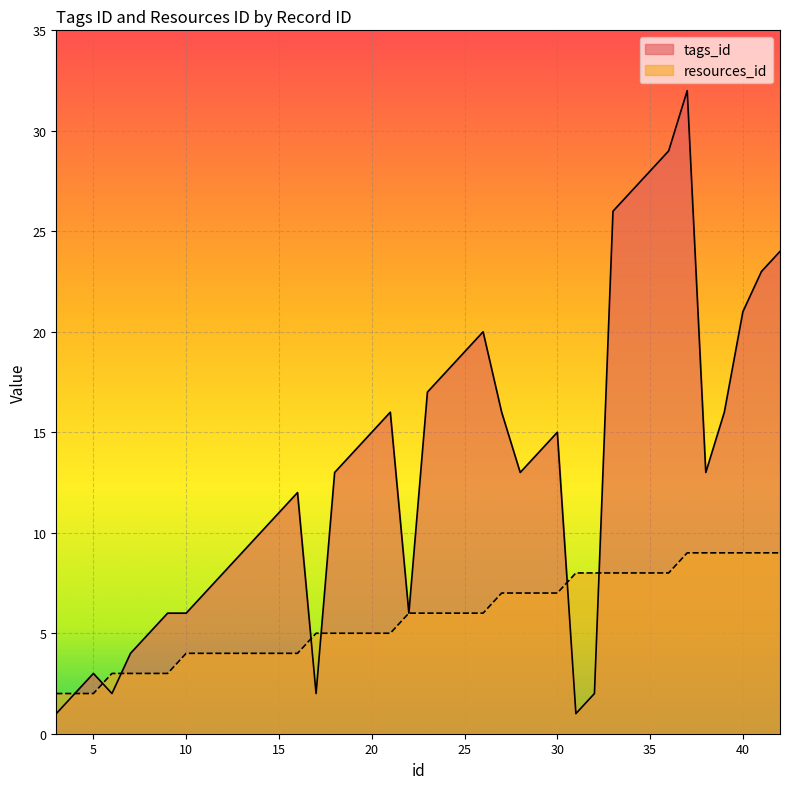

Where is resources_id nearest to the value 5?

17